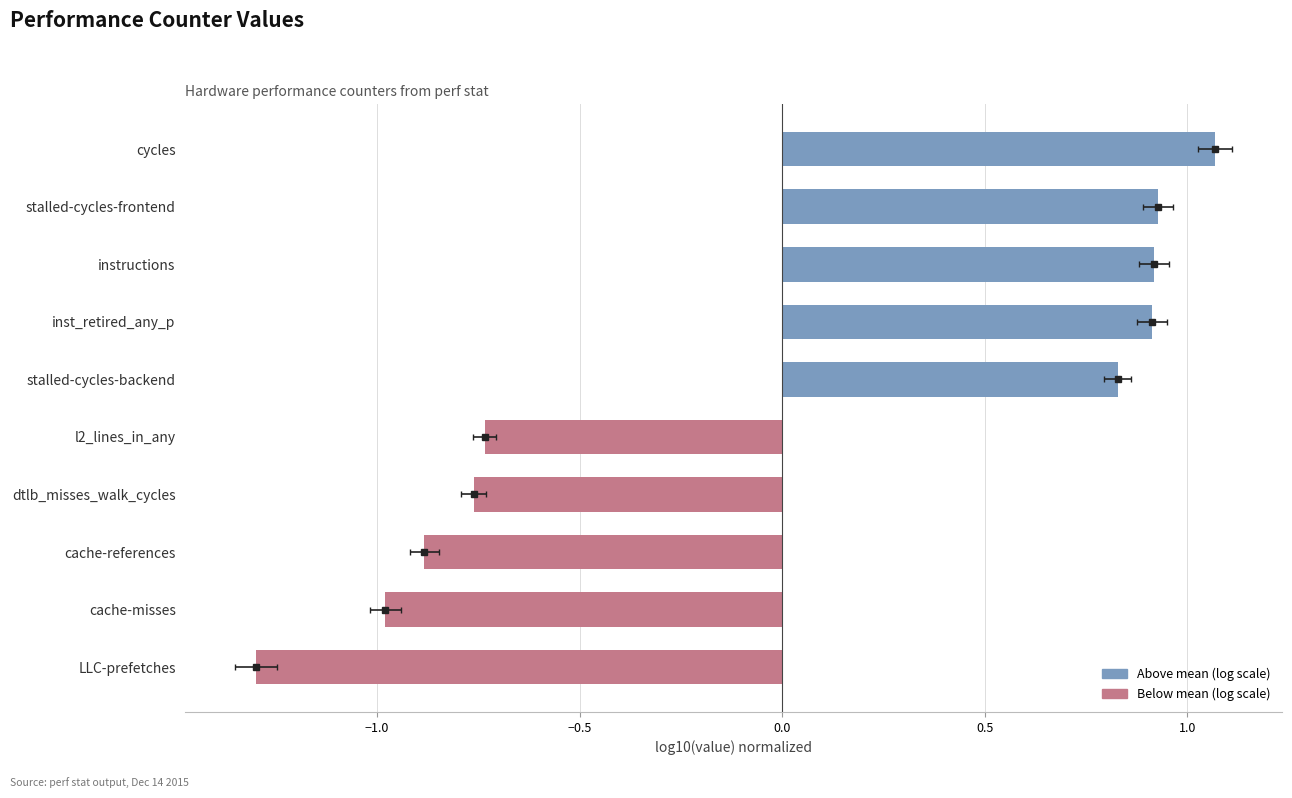

What is the greatest value displayed?

1.1